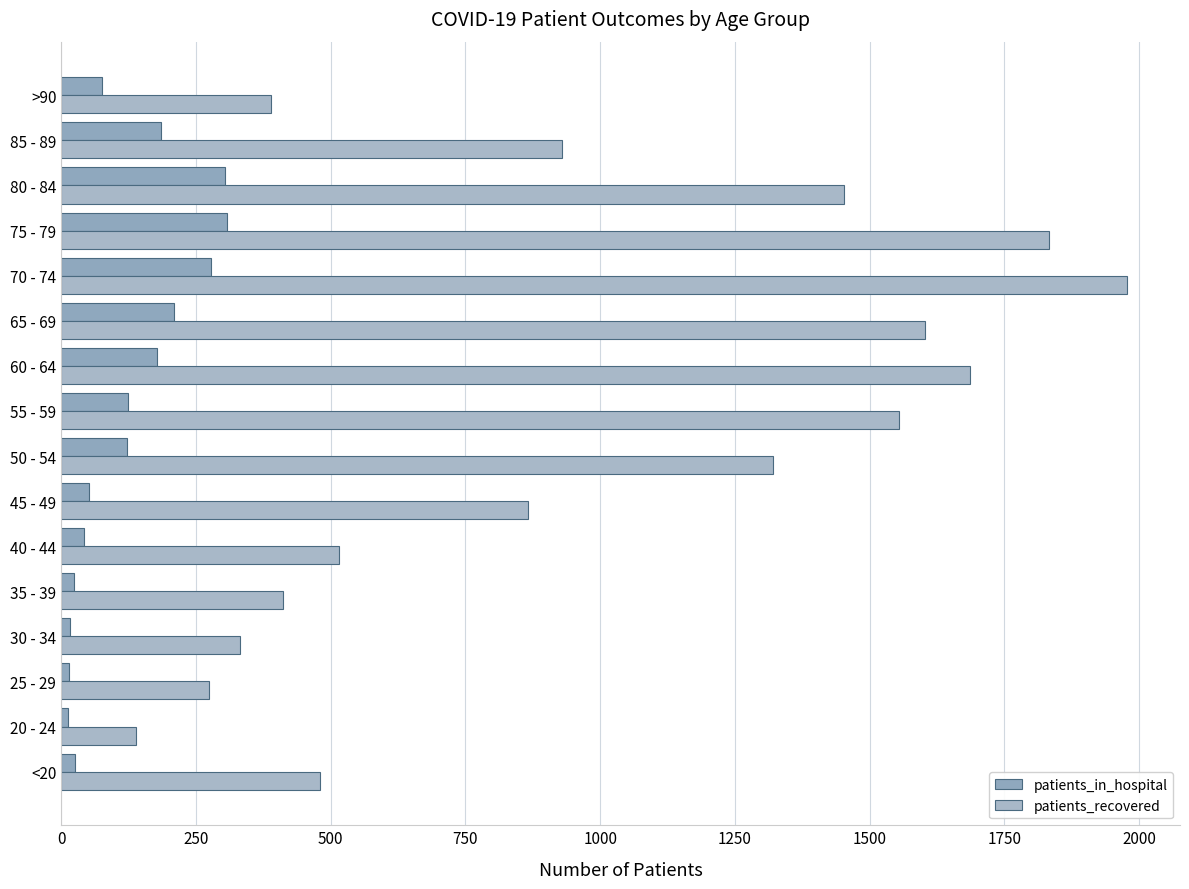

What is the maximum value shown in the chart?

1977